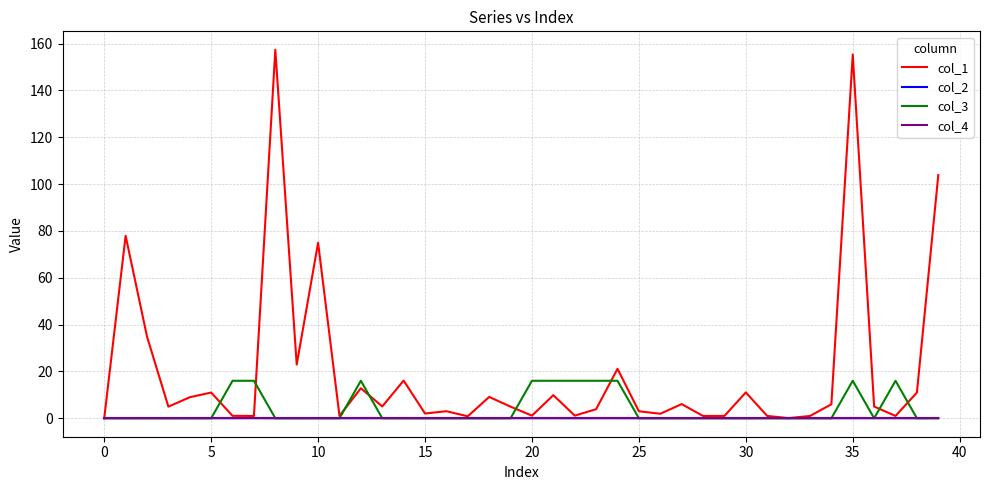

Which series has the largest range (max minus min)?

col_1